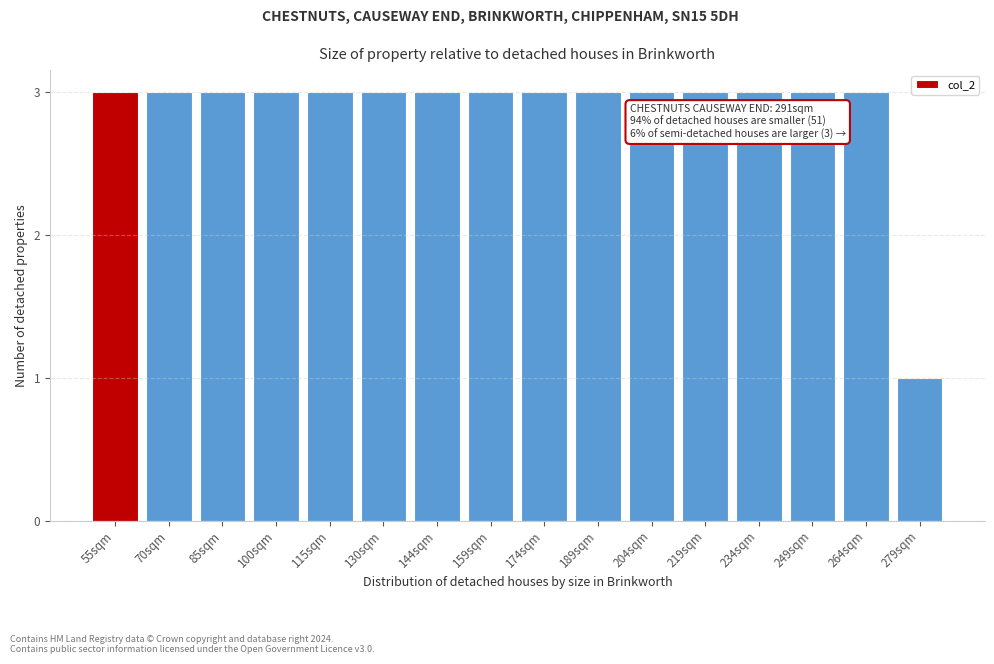

Reading left to right, transcribe all the data shown in this chart.

55sqm=3	70sqm=3	85sqm=3	100sqm=3	115sqm=3	130sqm=3	144sqm=3	159sqm=3	174sqm=3	189sqm=3	204sqm=3	219sqm=3	234sqm=3	249sqm=3	264sqm=3	279sqm=1